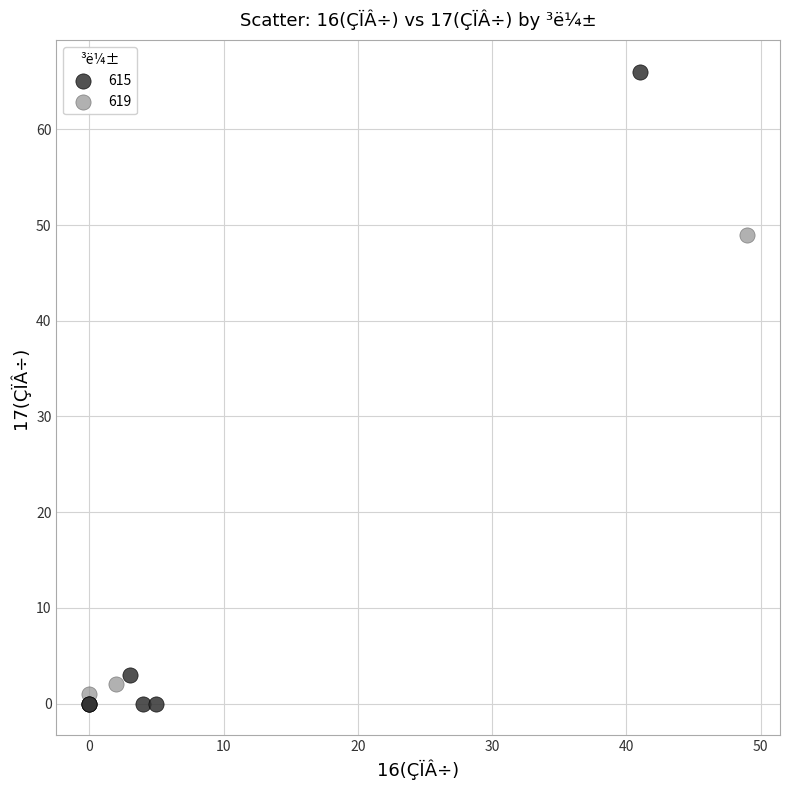

Which series has the widest spread of Y values?

615